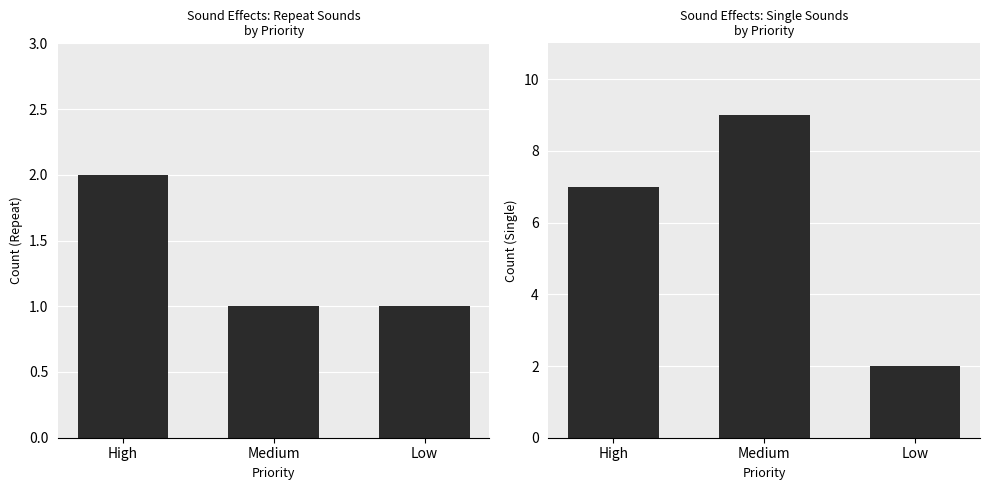

Is it true that Repeat equals 3 at High?

False